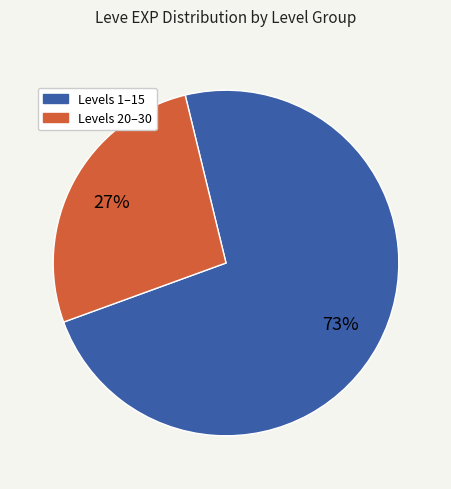

To the nearest percent, what is the average slice percentage?

50%